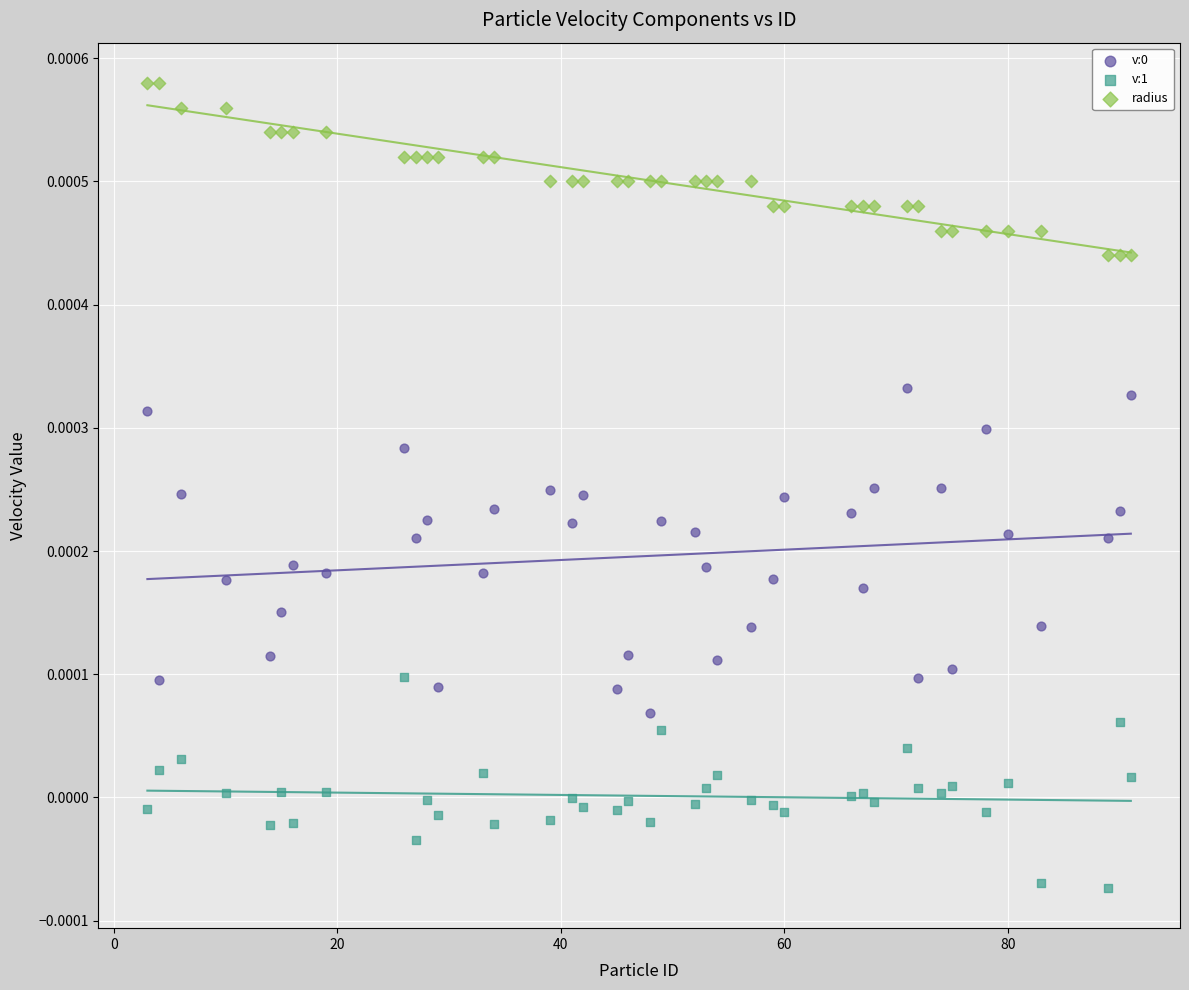

What is the X range (max minus min) for the scatter plot?

88.0